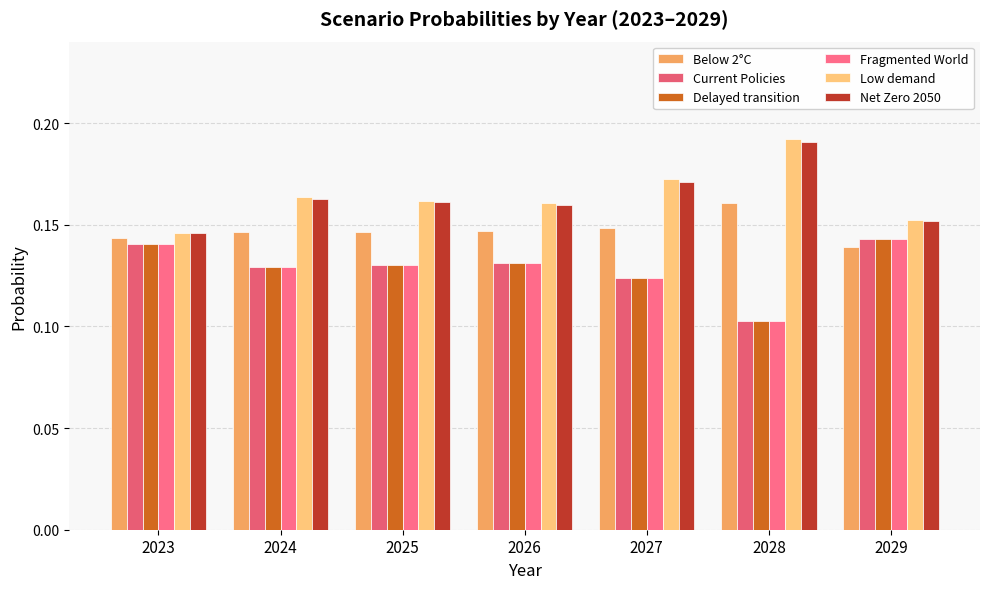

Which category has the lowest value across all series?

2028